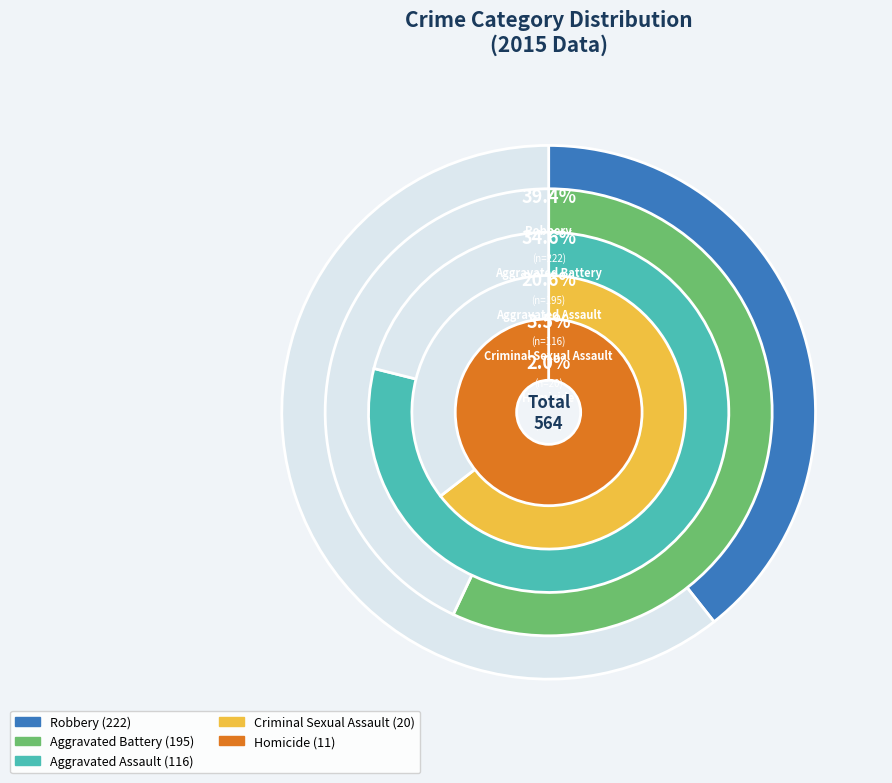

Is there a majority slice in this chart?

No